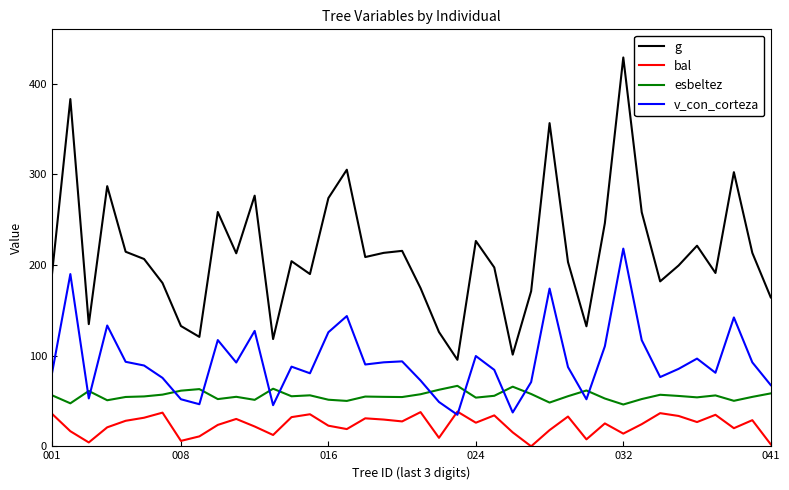

How many series are shown in this chart?

4